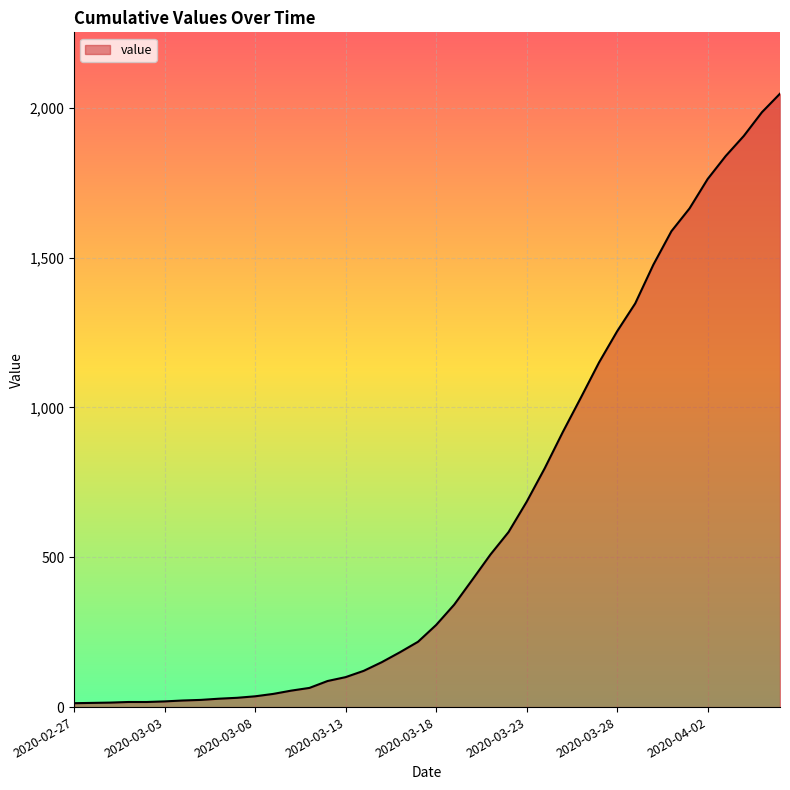

How many lines are shown in the chart?

1